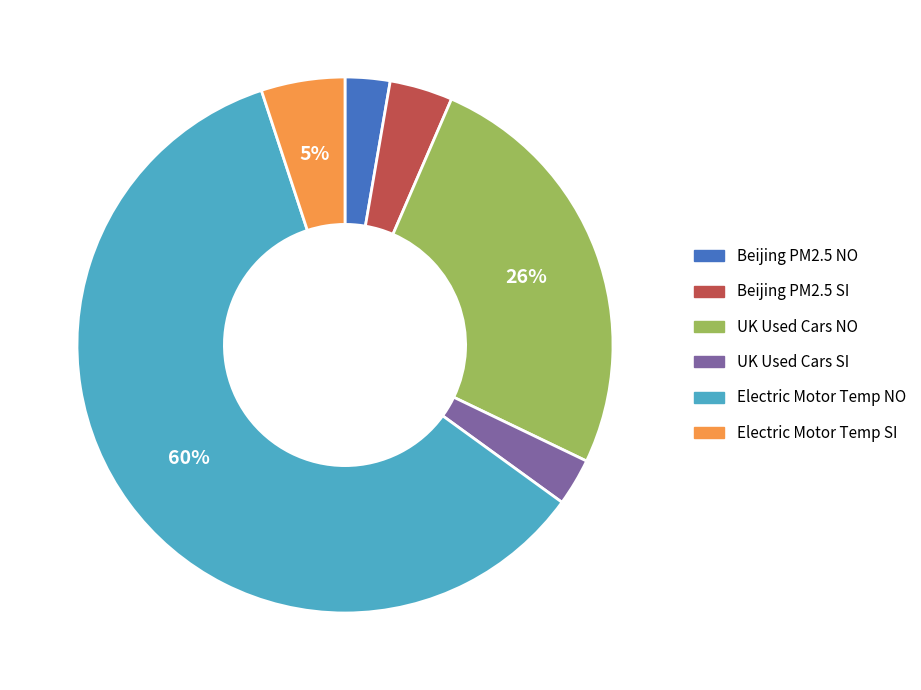

Between UK Used Cars SI and Beijing PM2.5 SI, which is larger?

Beijing PM2.5 SI